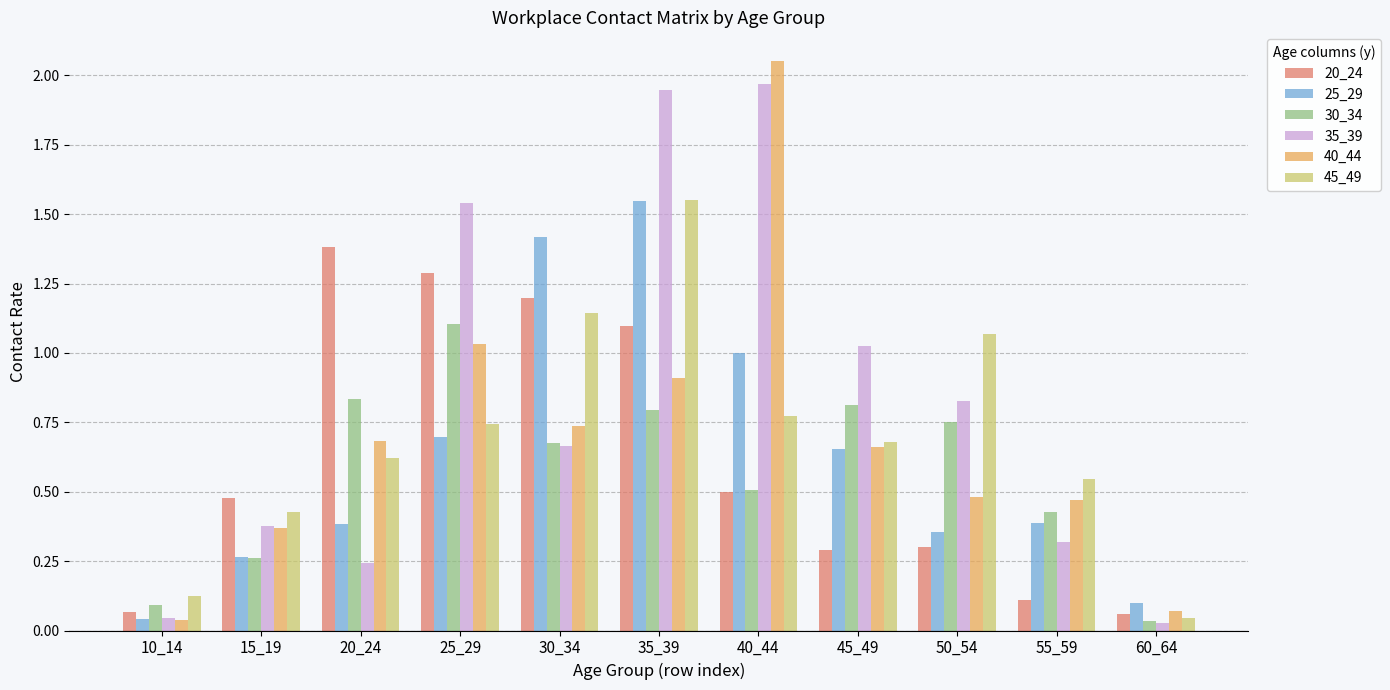

What is the difference between the maximum and second lowest values in the 20_24 series?

1.3